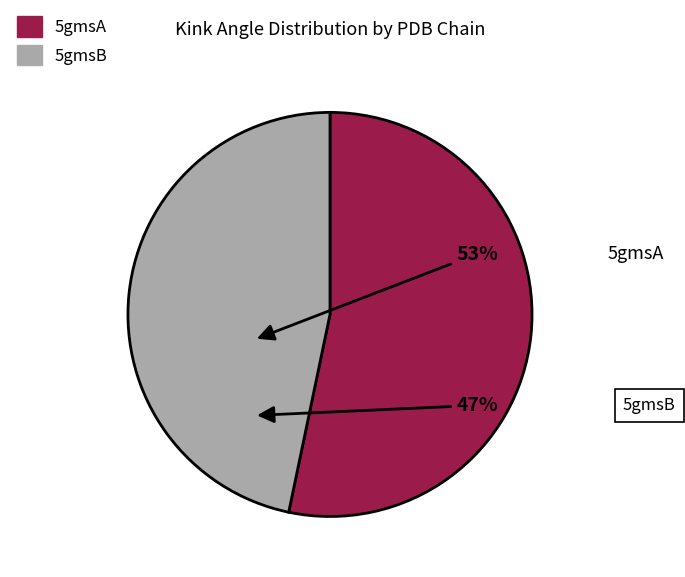

Which slice is the smallest?

5gmsB